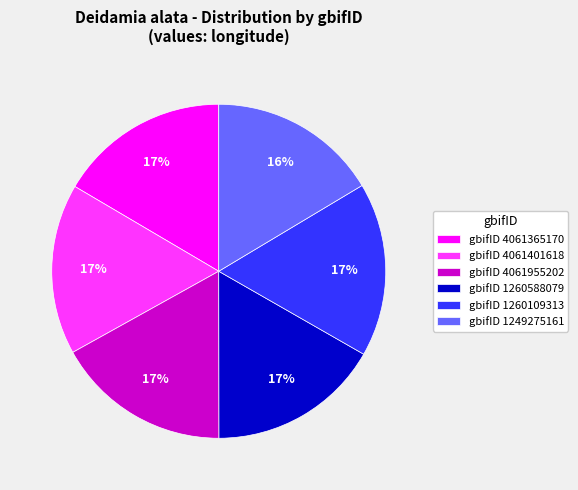

The gbifID 1260588079 slice represents 17% of the pie. True or false?

True